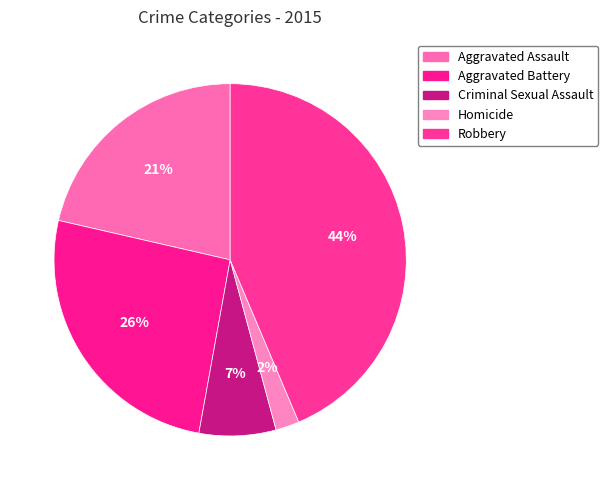

Does Aggravated Assault account for over 50% of the chart?

No